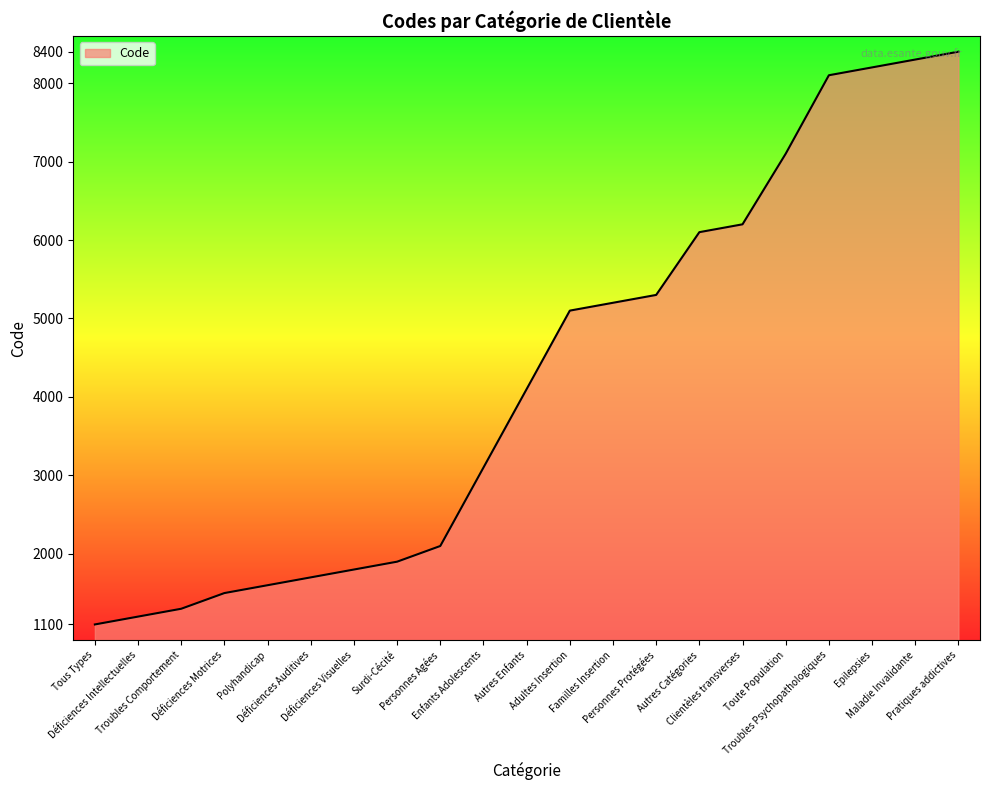

How many lines are shown in the chart?

1